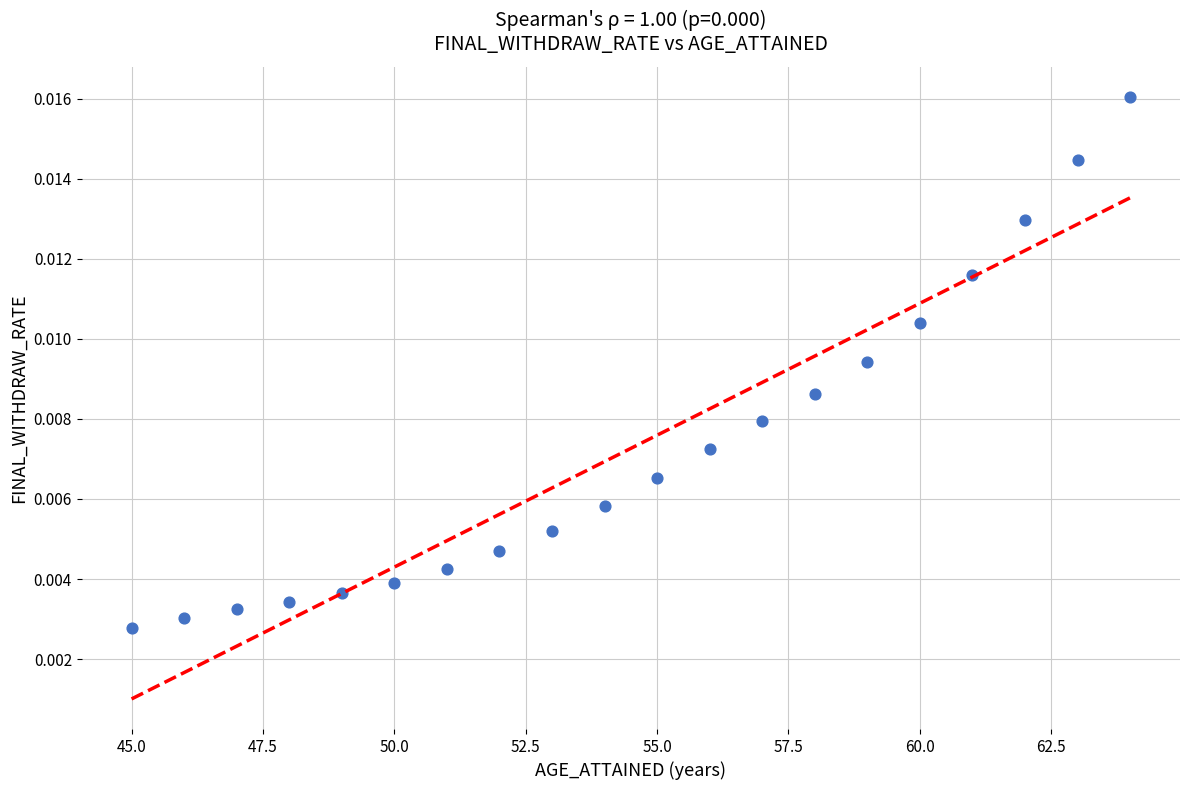

What is the range of X values (max minus min)?

19.0